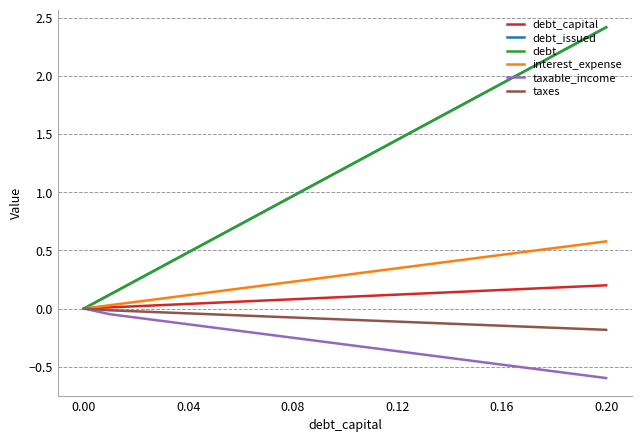

Is this an area chart (filled region under the line)?

No